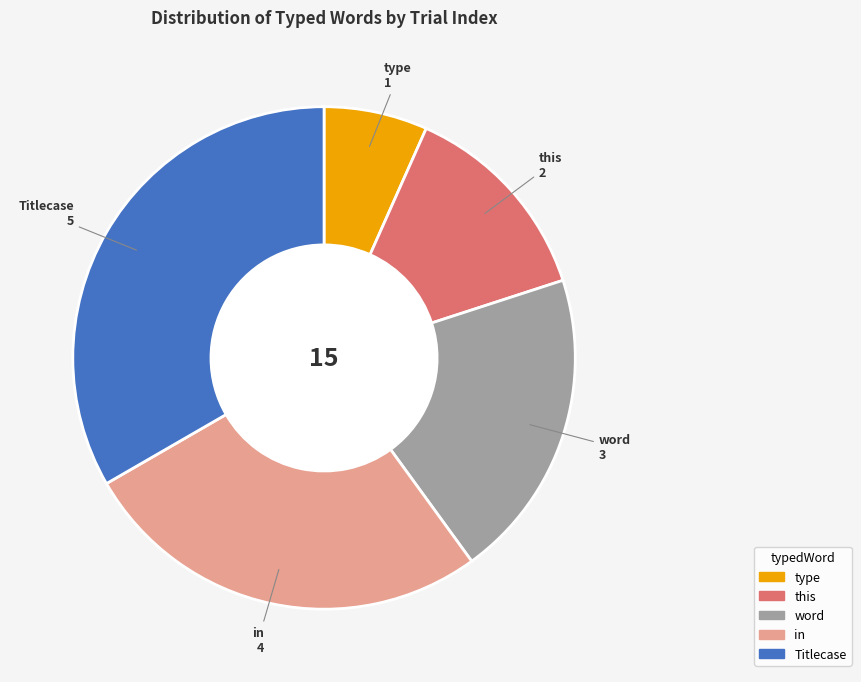

The Titlecase slice represents 22% of the pie. True or false?

False